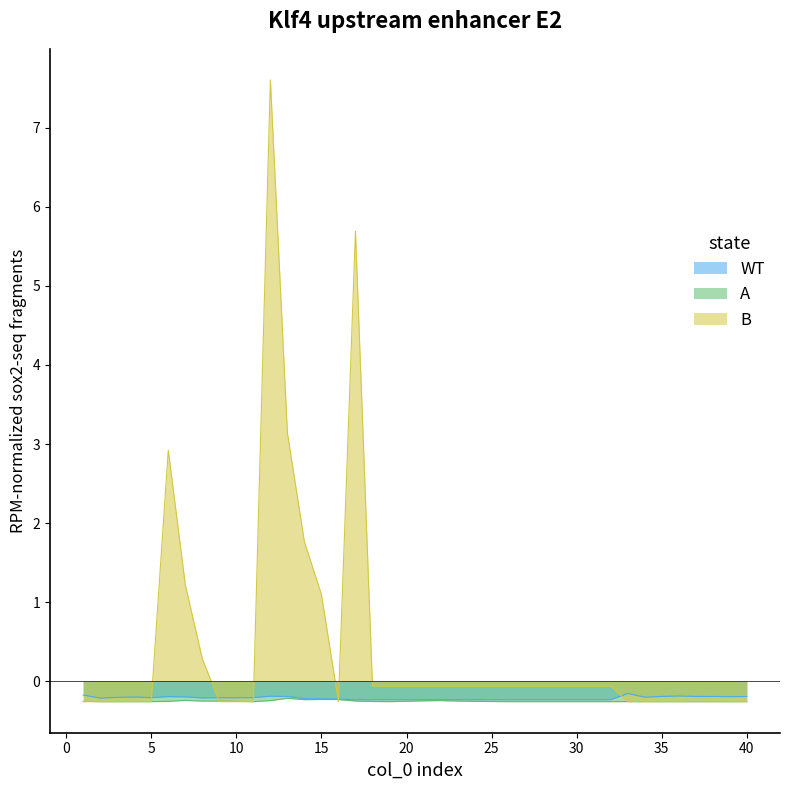

How many data points in col_20 are above 0?

8